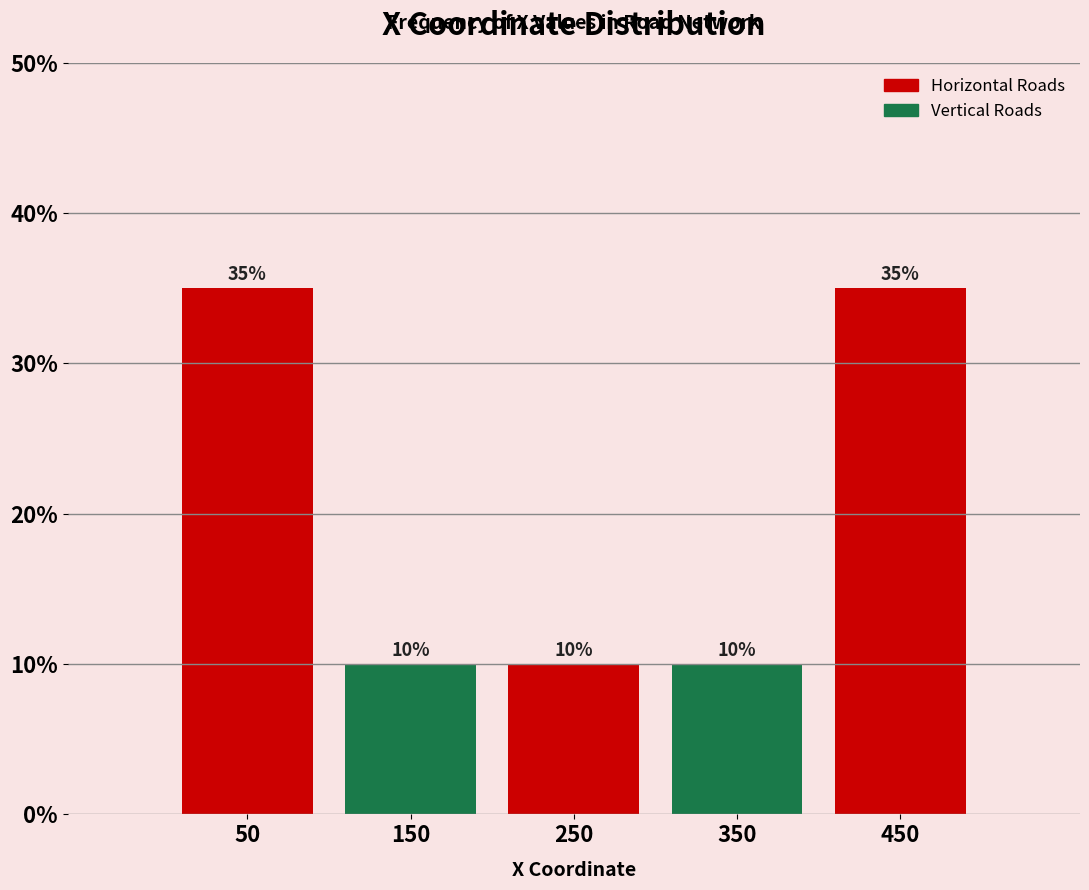

Reading left to right, transcribe this chart: for each bar, give the range it covers on the x-axis and its height.

0 to 100: 35
100 to 200: 10
200 to 300: 10
300 to 400: 10
400 to 500: 35